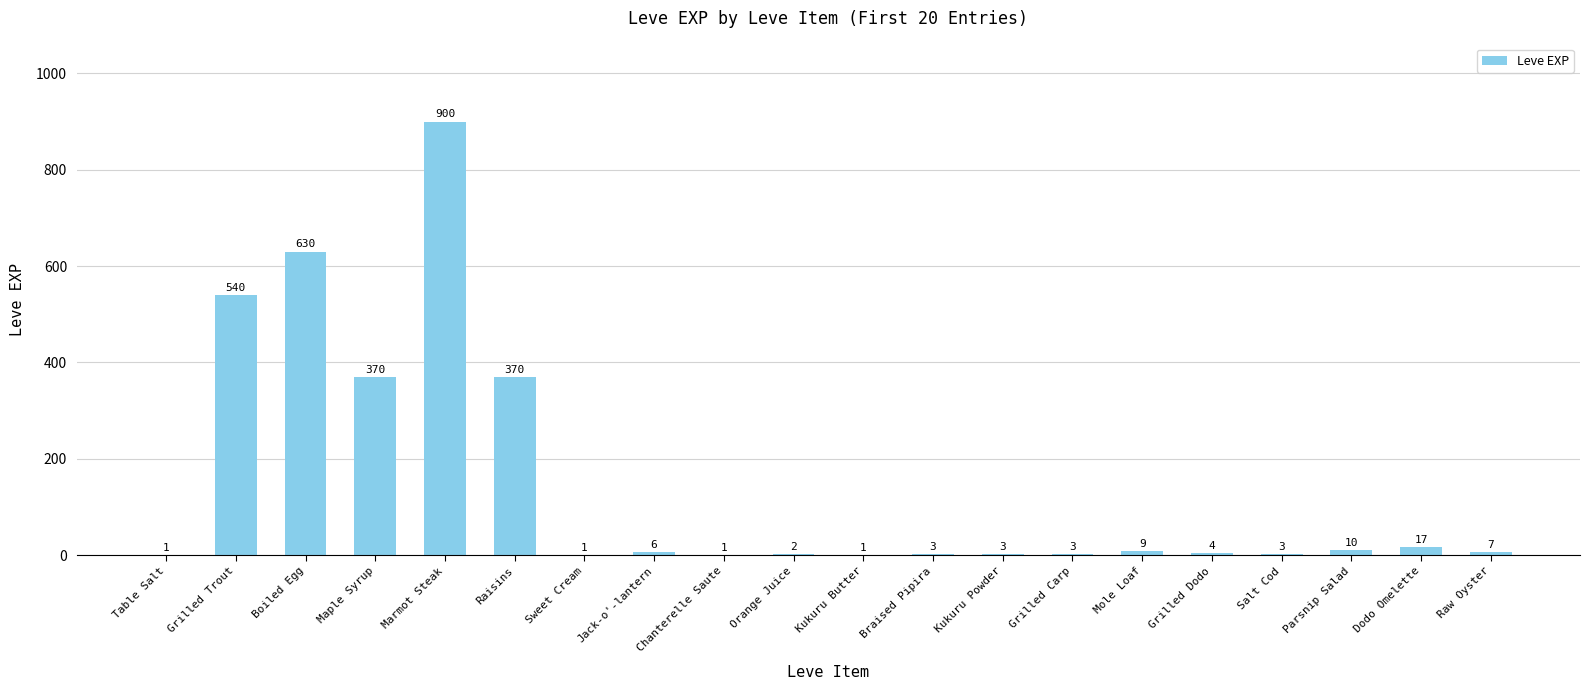

Where does the data first go above 6?

Grilled Trout